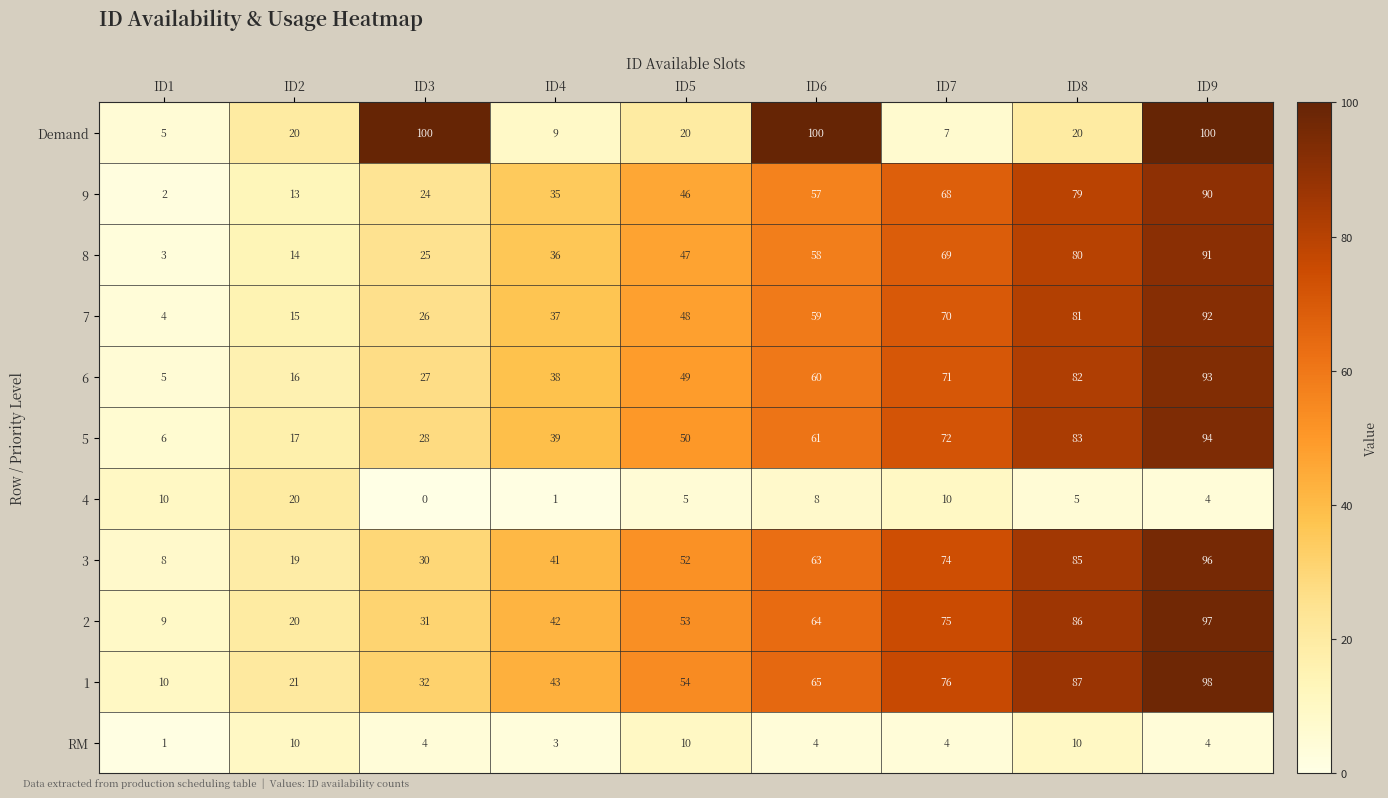

At ID5, list the series in order from largest to smallest.

1, 2, 3, 5, 6, 7, 8, 9, Demand, RM, 4